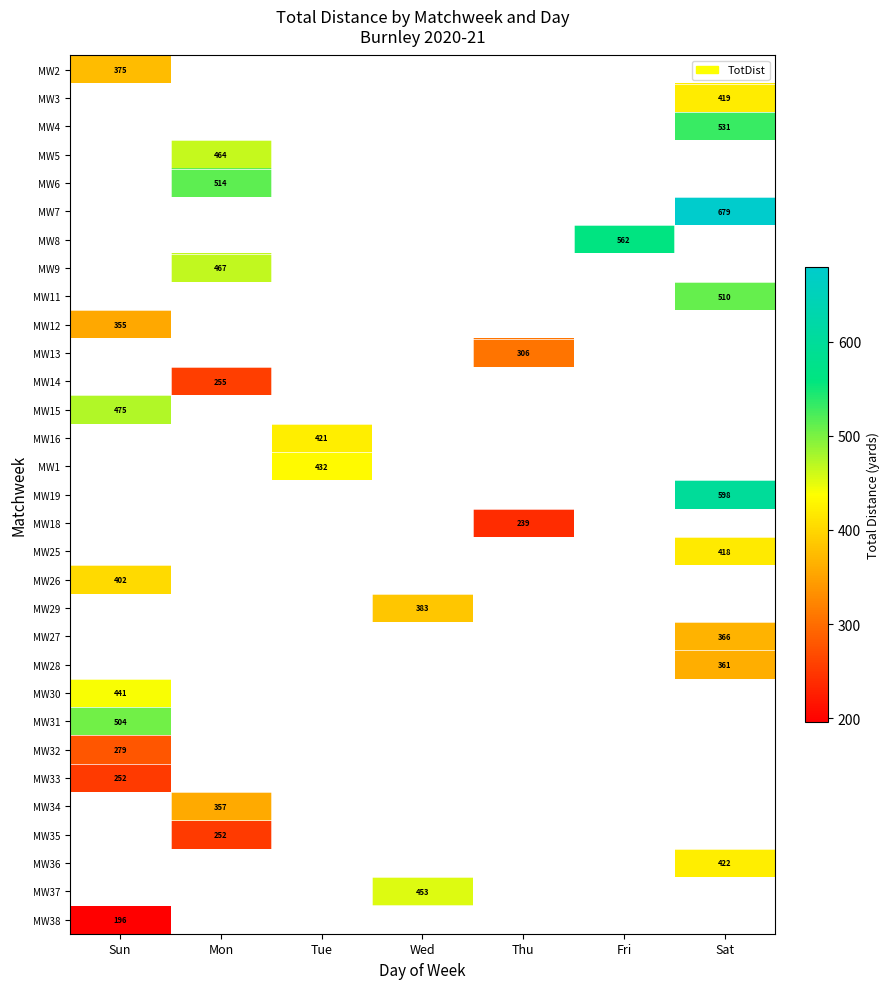

Is it true that MW19 equals 1004 at Sat?

False